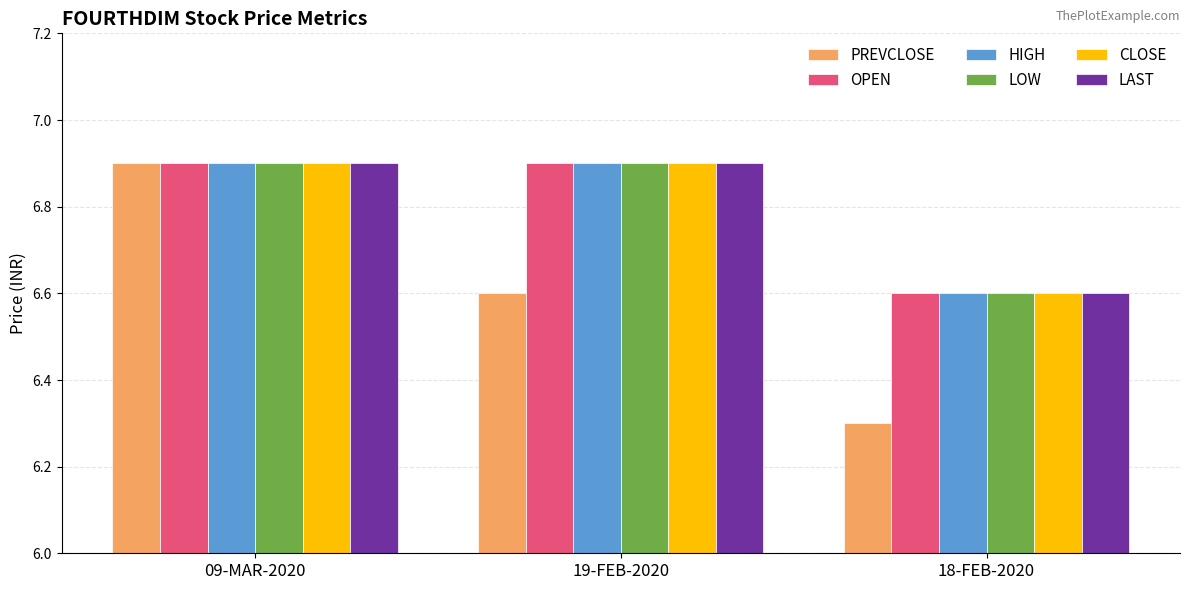

What is the sum of the HIGH values at 19-FEB-2020 and 09-MAR-2020?

13.8